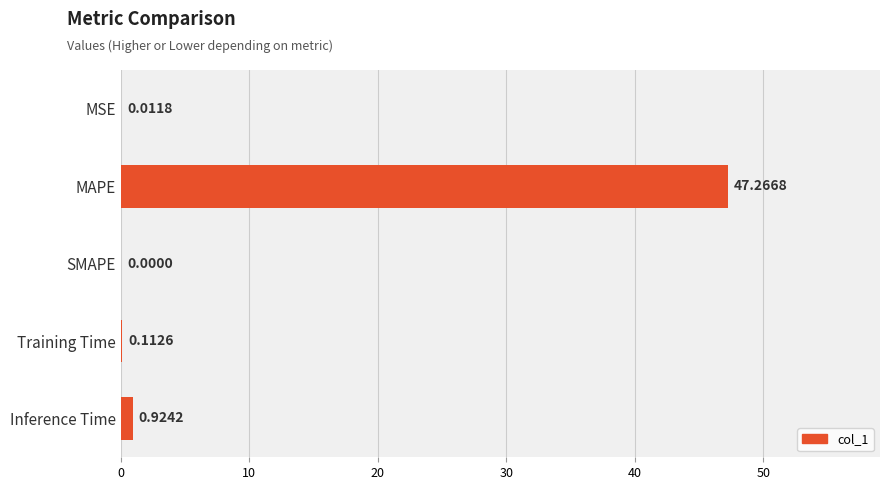

How many categories are shown in the chart?

5